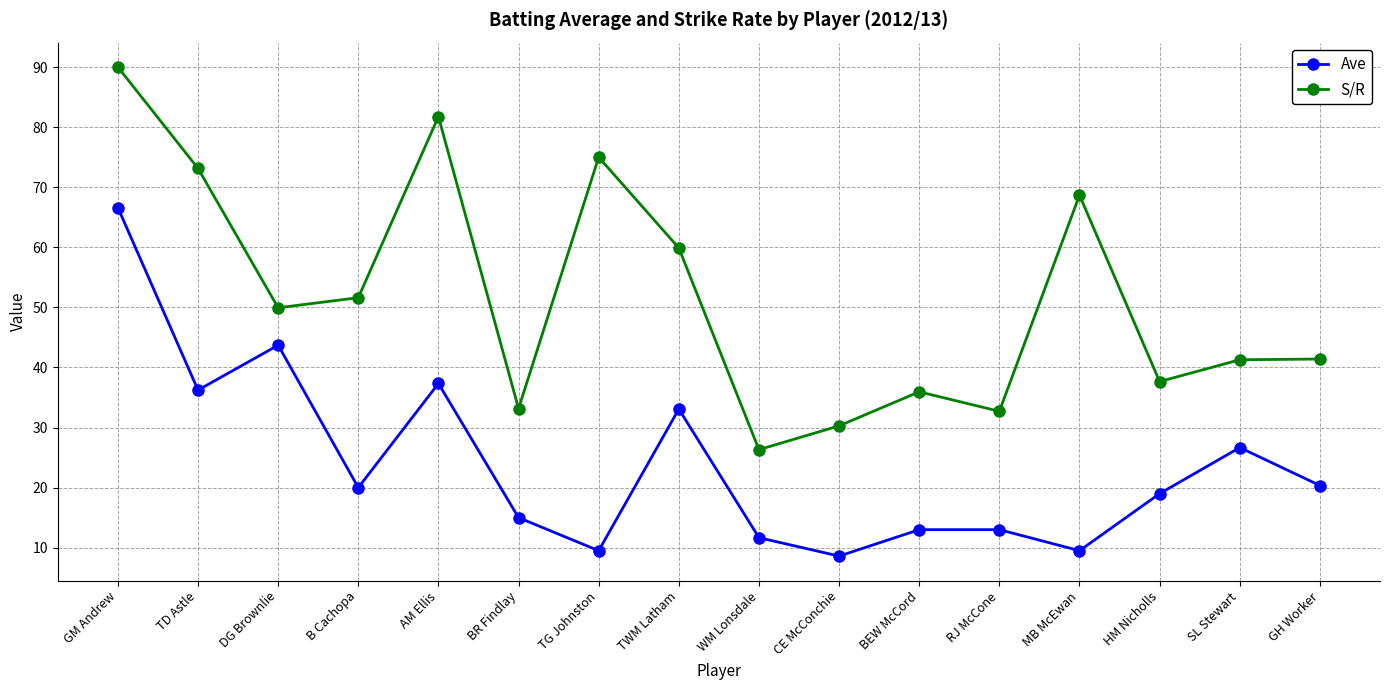

At which label does S/R first exceed 49?

GM Andrew